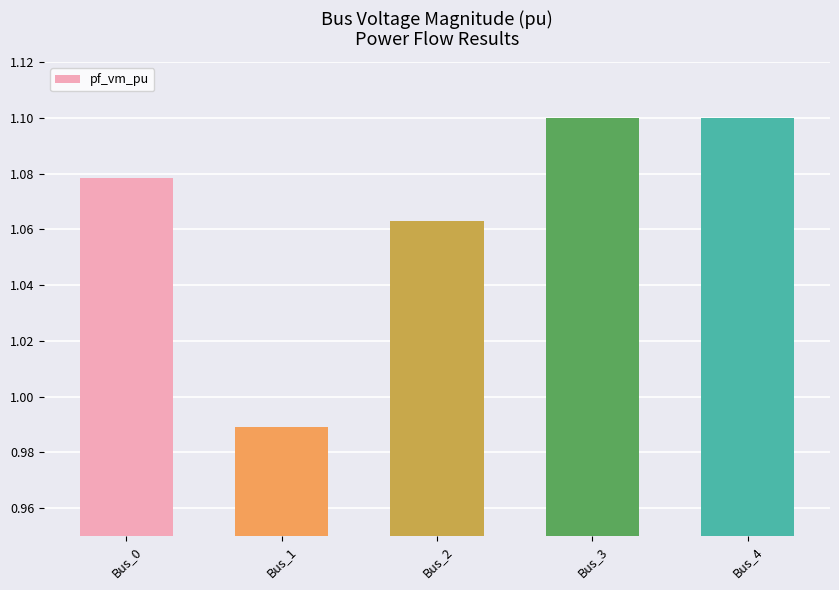

What is the sum of the values at Bus_2 and Bus_4?

2.2